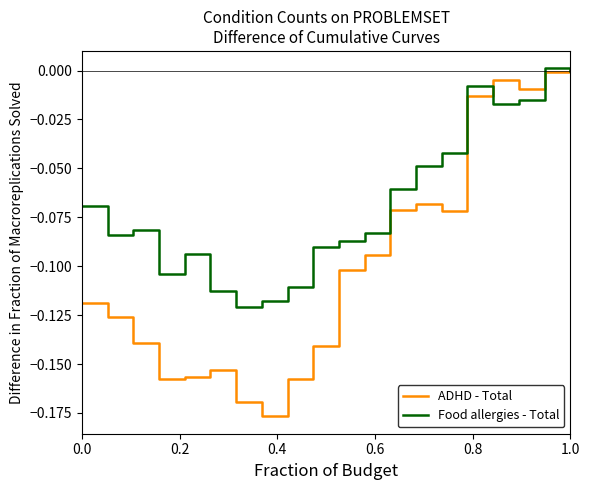

Which series has the largest range (max minus min)?

ADHD - Total